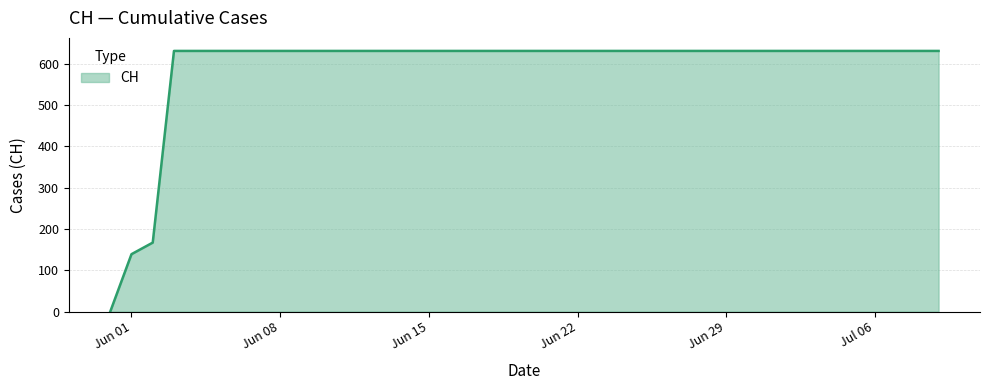

What is the greatest value displayed?

631